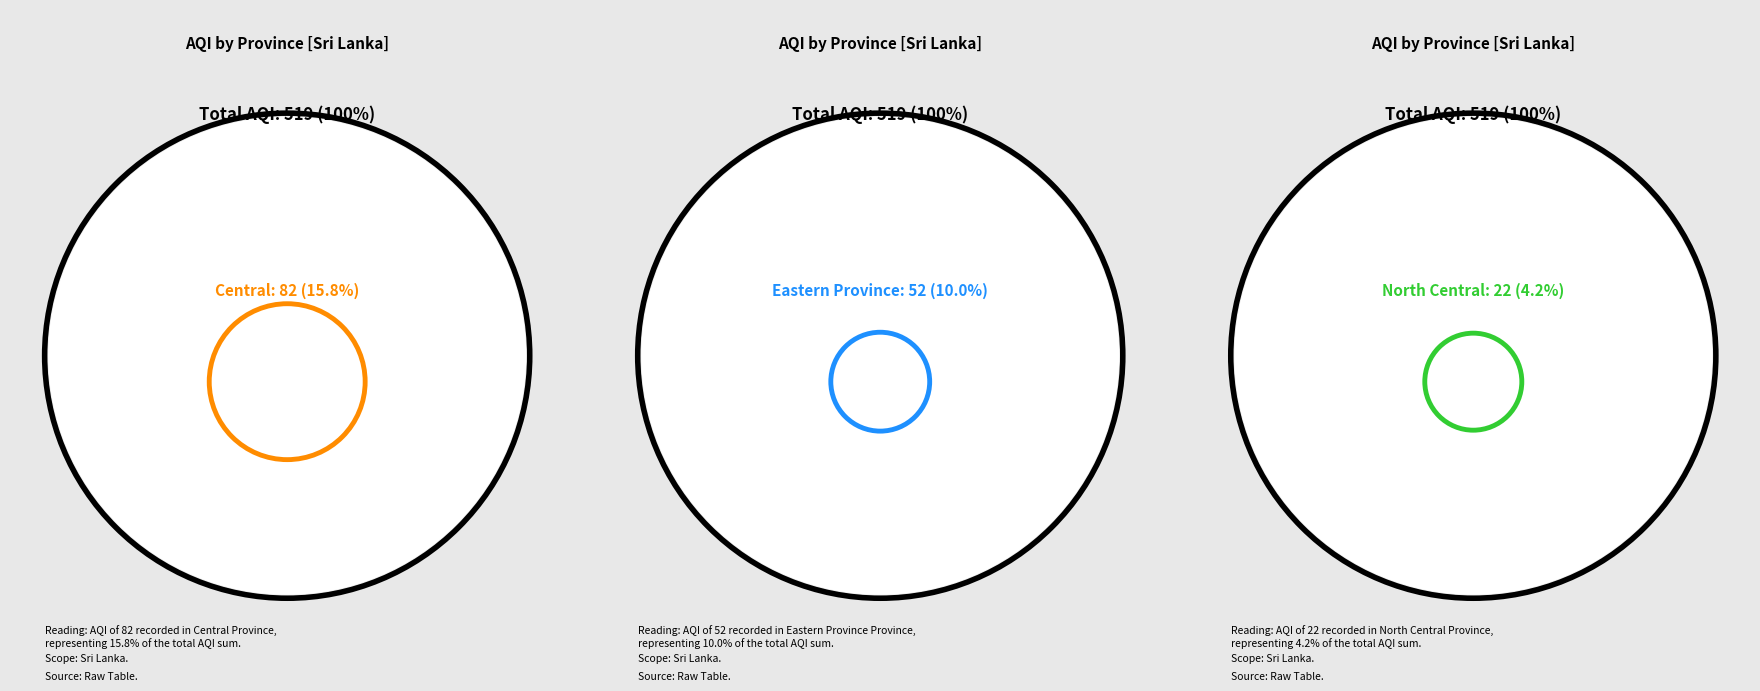

To the nearest percent, what is the difference between the largest and smallest slice percentages?

12%